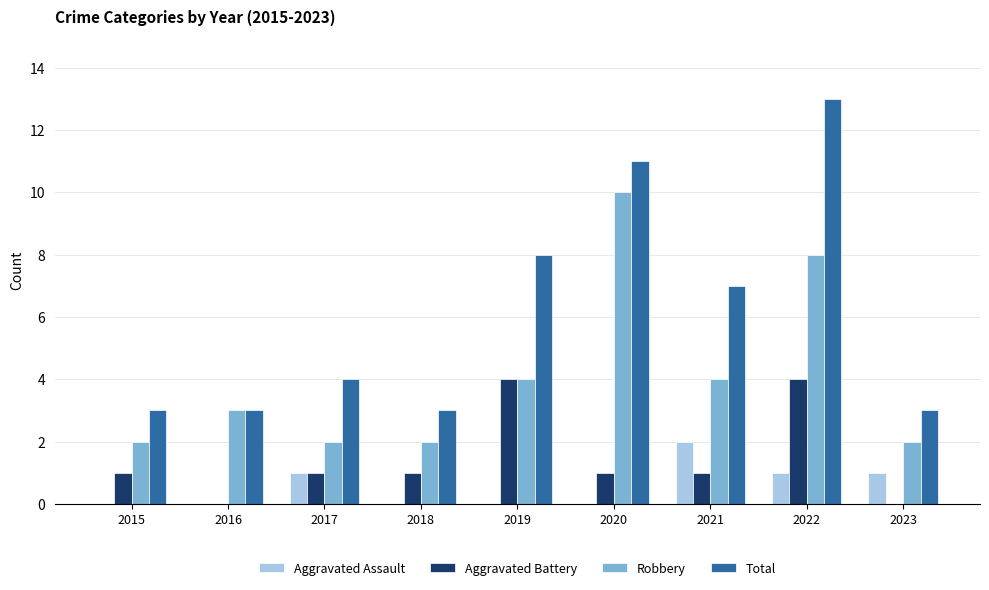

What are all the series names shown in the legend?

Aggravated Assault, Aggravated Battery, Robbery, Total